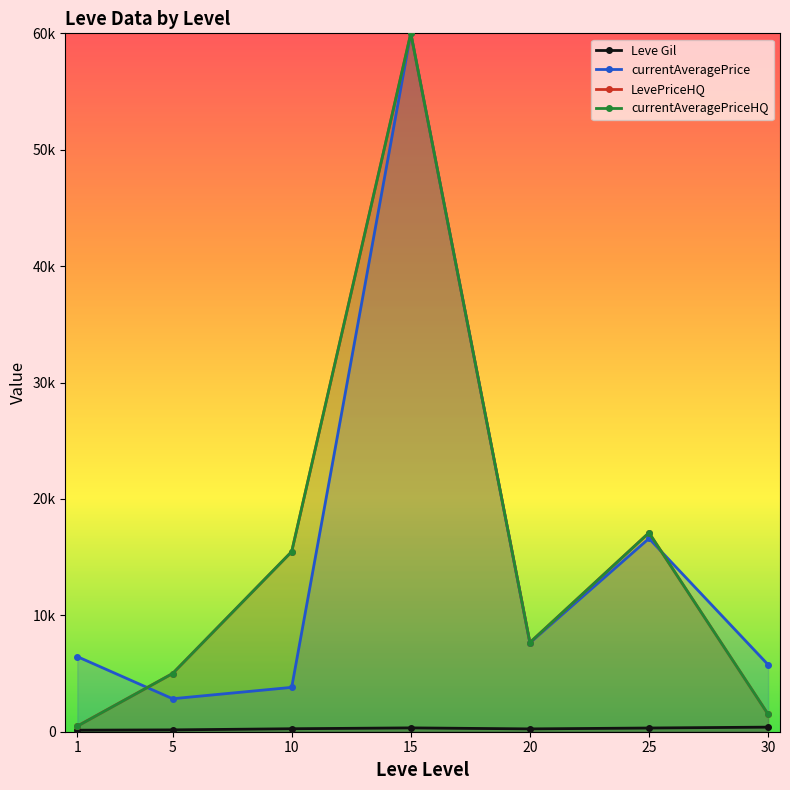

Is the value of currentAveragePrice at 10 greater than the value of currentAveragePriceHQ at 10?

No